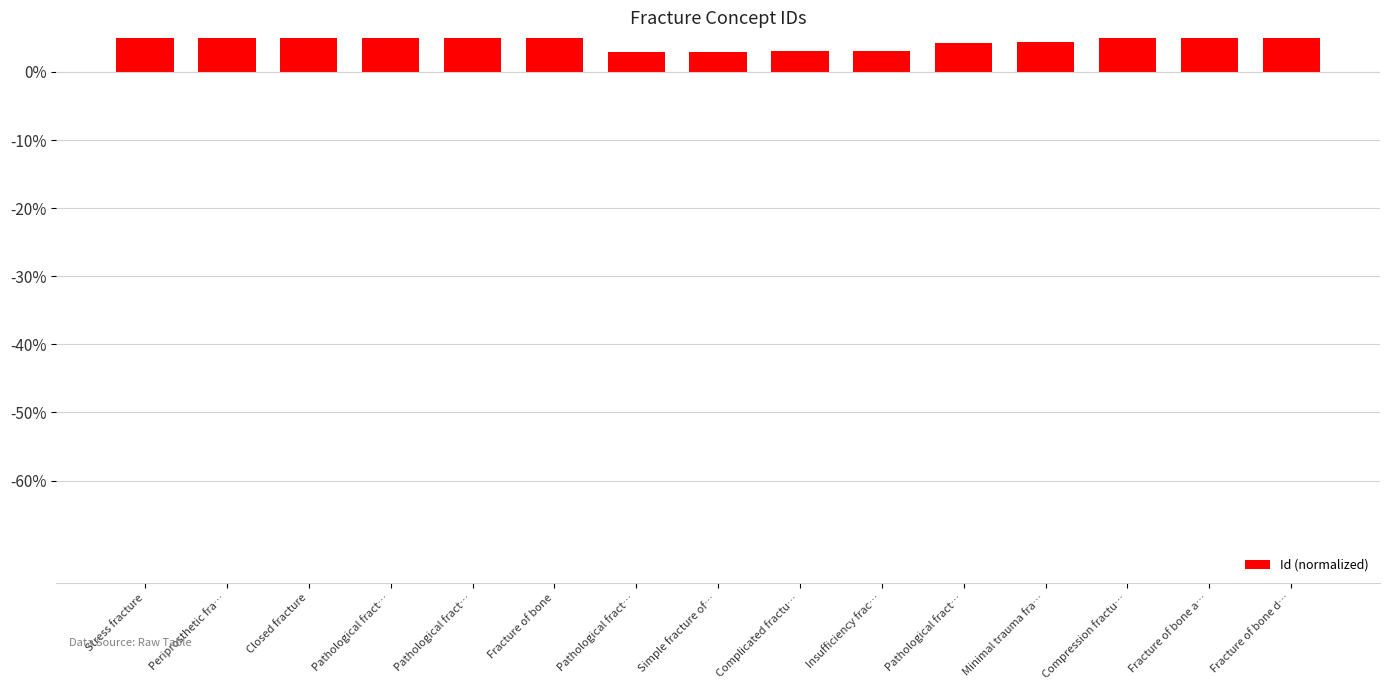

Rank the categories by value from highest to lowest.

Pathological fract…, Fracture of bone, Closed fracture, Fracture of bone d…, Fracture of bone a…, Stress fracture, Periprosthetic fra…, Pathological fract…, Compression fractu…, Minimal trauma fra…, Pathological fract…, Insufficiency frac…, Complicated fractu…, Simple fracture of…, Pathological fract…